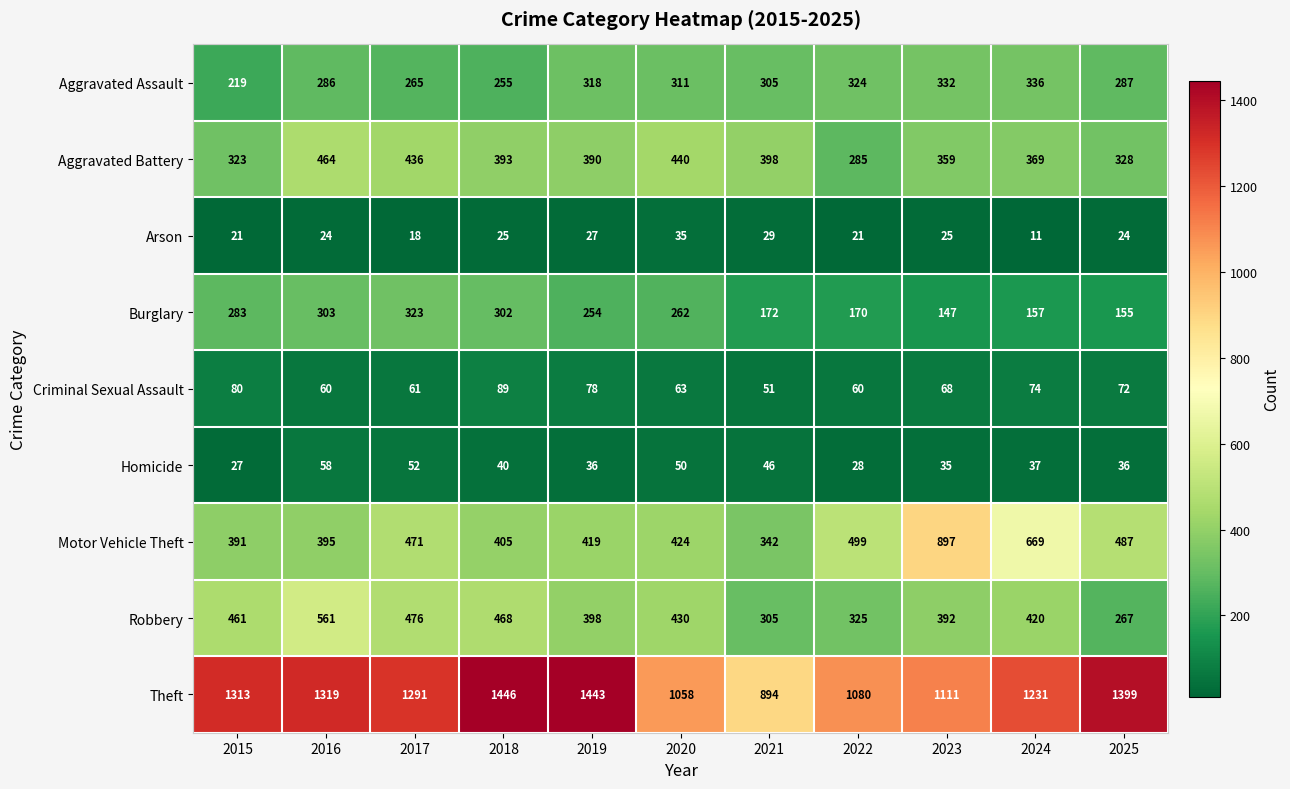

At 2016, list the series in order from largest to smallest.

Theft, Robbery, Aggravated Battery, Motor Vehicle Theft, Burglary, Aggravated Assault, Criminal Sexual Assault, Homicide, Arson